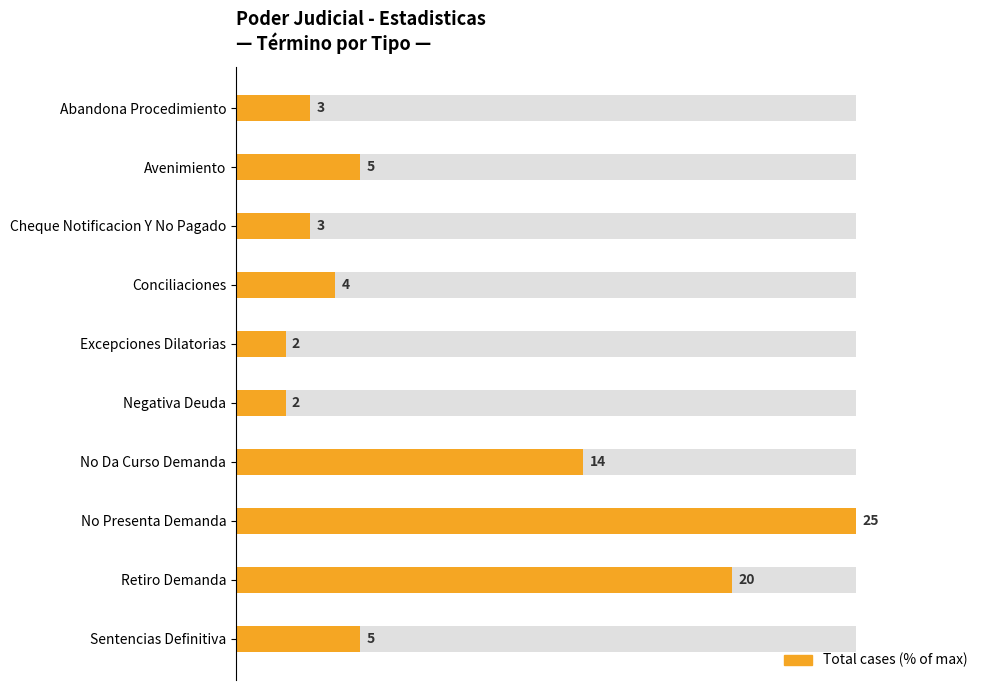

What position from the right is Abandona Procedimiento?

10